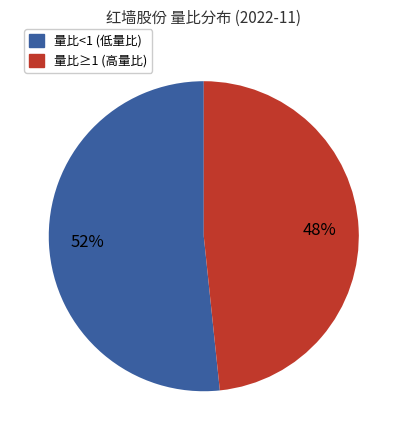

How many slices are in this pie chart?

2